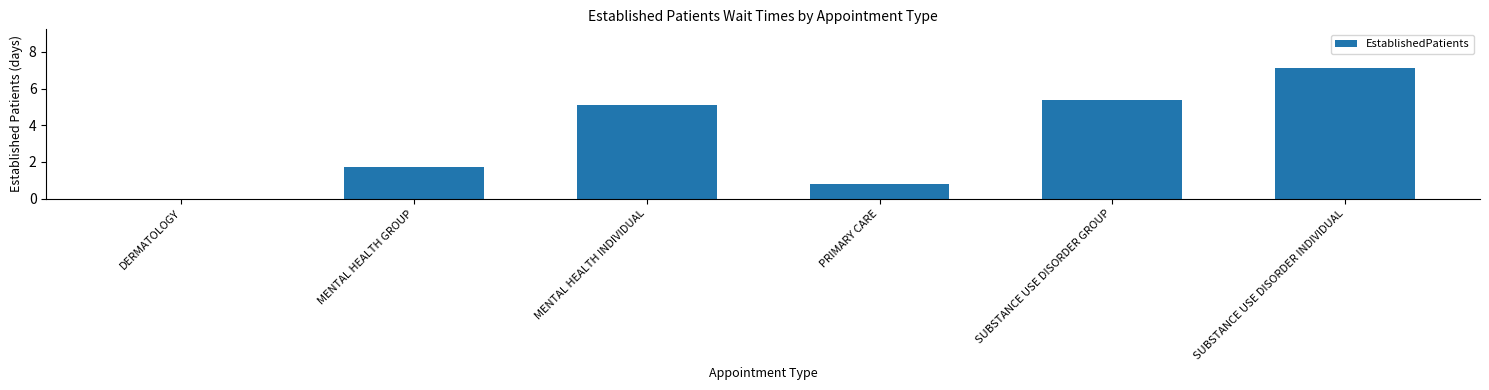

What is the change in value from DERMATOLOGY to SUBSTANCE USE DISORDER INDIVIDUAL?

+7.1